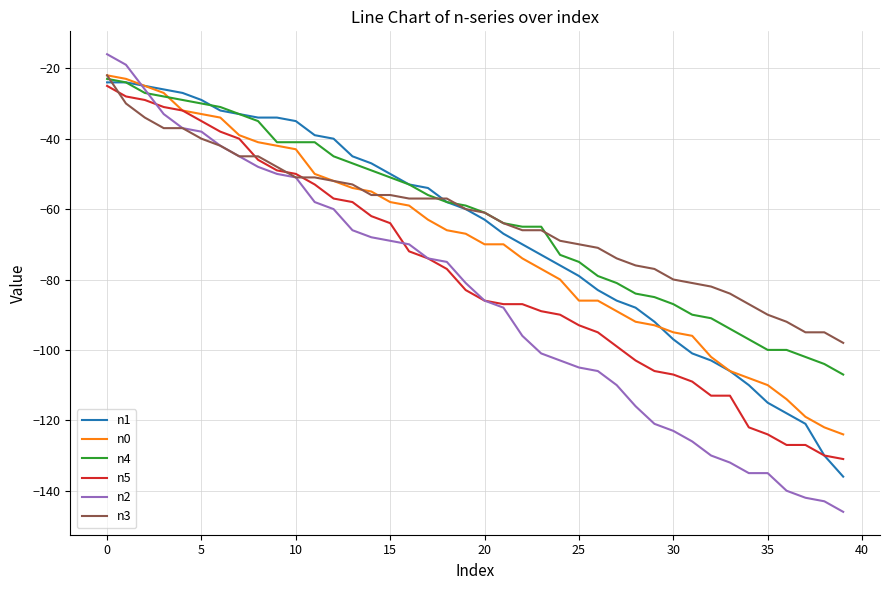

At how many categories does at least one series exceed -100?

40